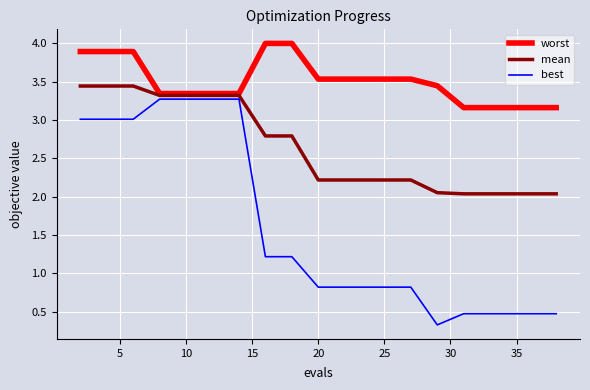

Which series has the largest total across all categories?

worst